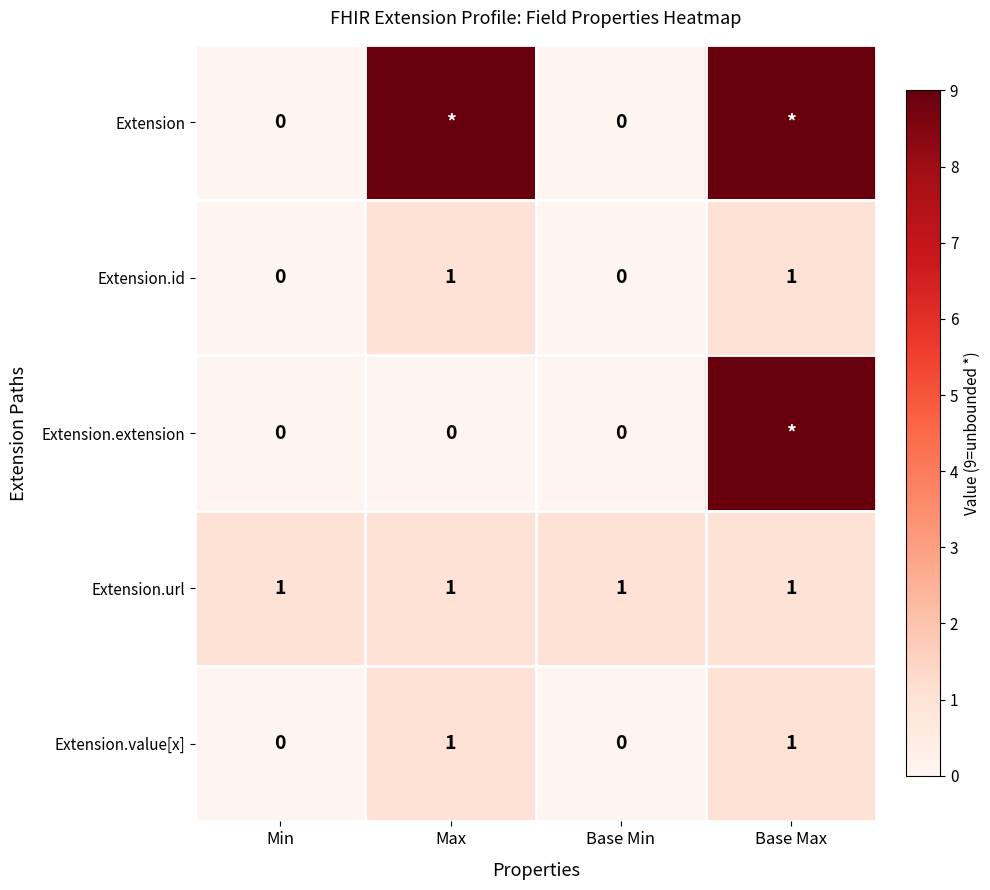

Is it true that Extension.id equals 2 at Max?

False